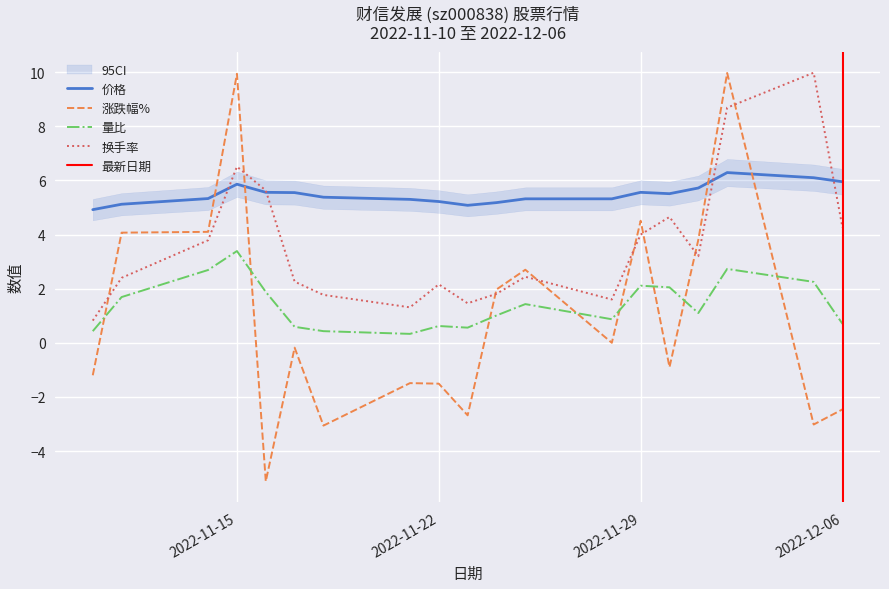

True or false: 量比 and 换手率 intersect in this chart.

False